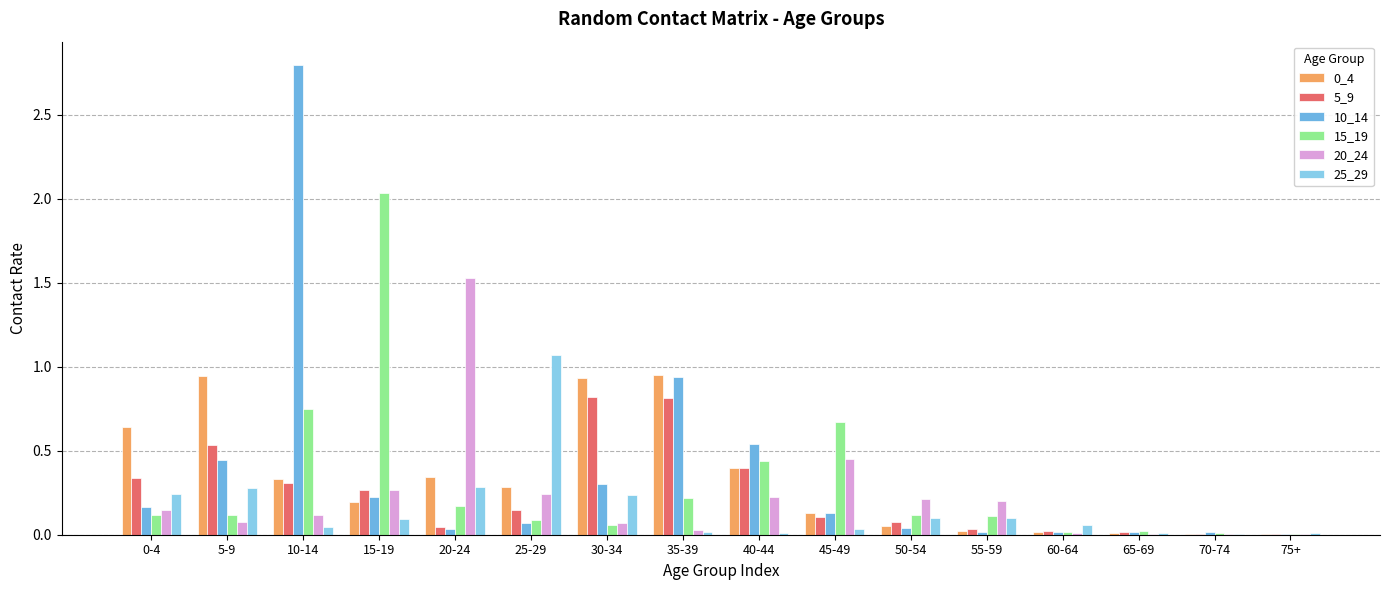

How many groups of bars are there?

16